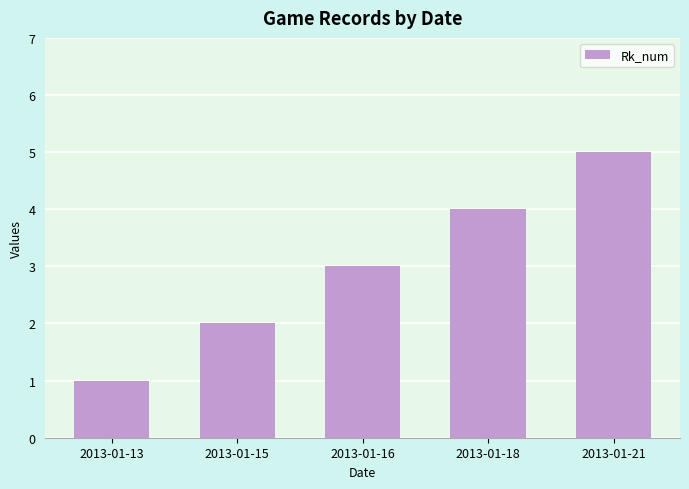

What is the smallest value displayed?

1